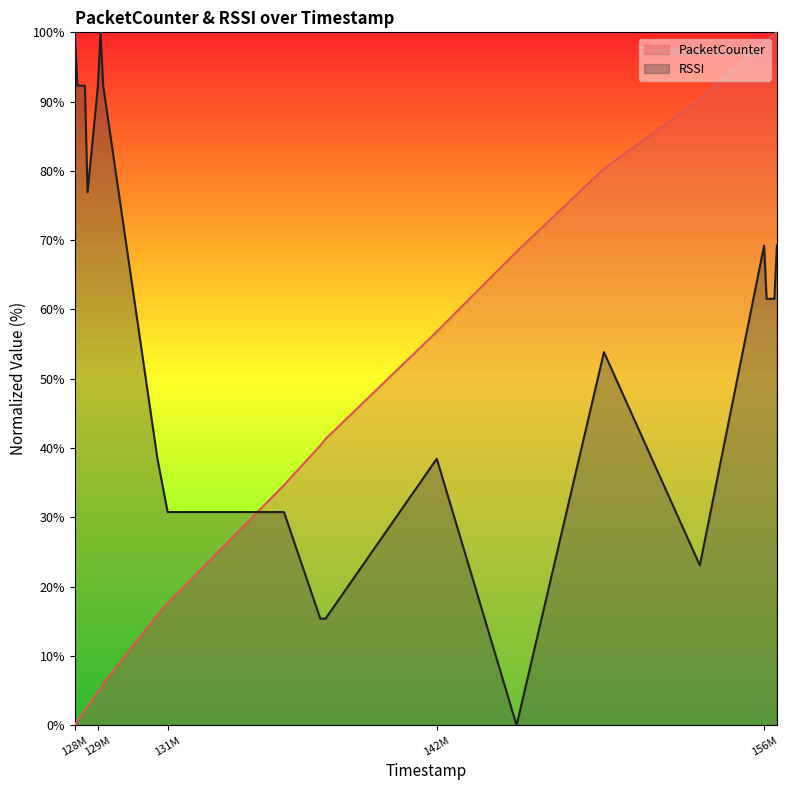

How many times do RSSI and PacketCounter cross each other?

1